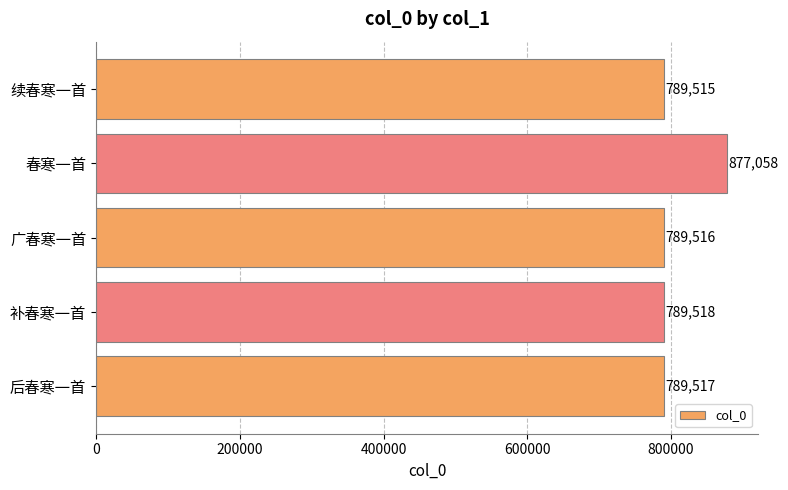

Count the number of categories in the chart.

5